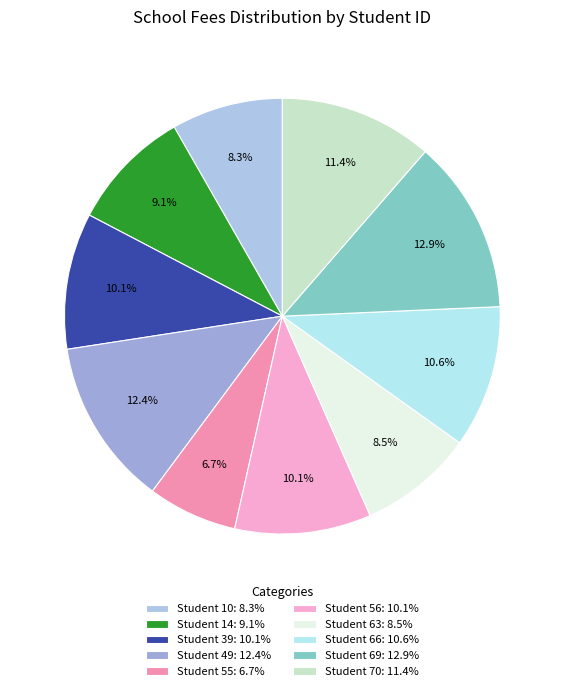

How many segments does this pie chart have?

10